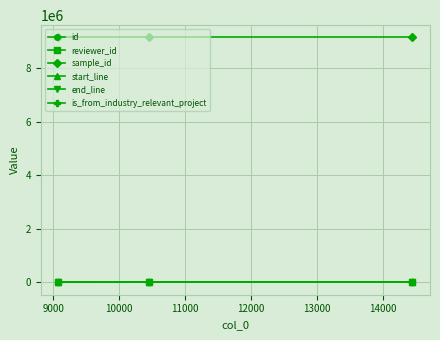

How many distinct data groups are displayed?

6